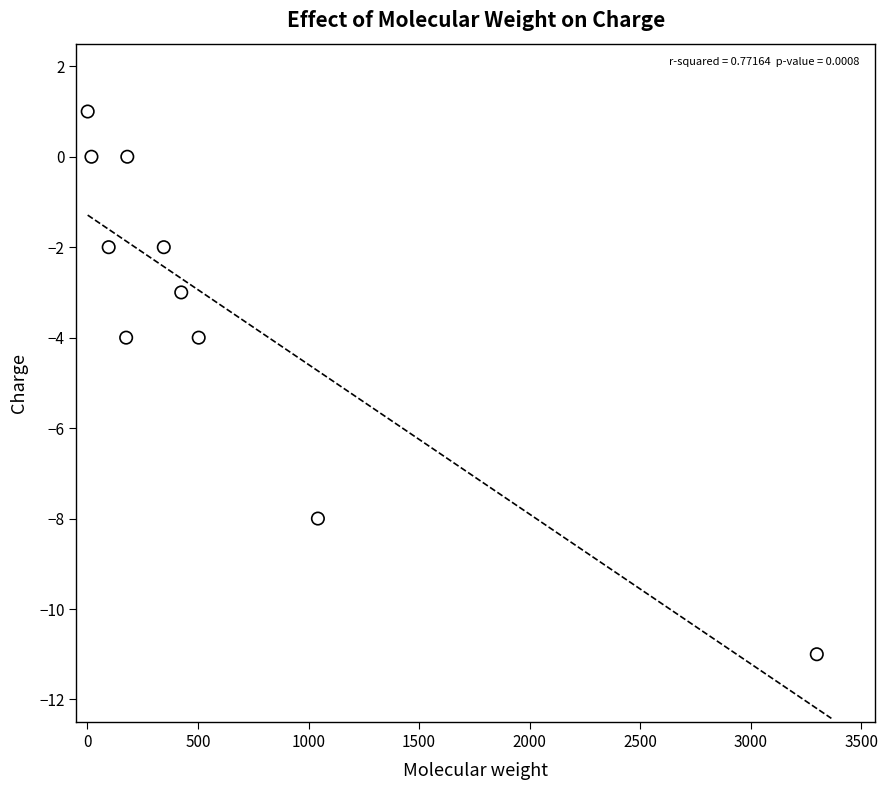

What is the average Y value?

-3